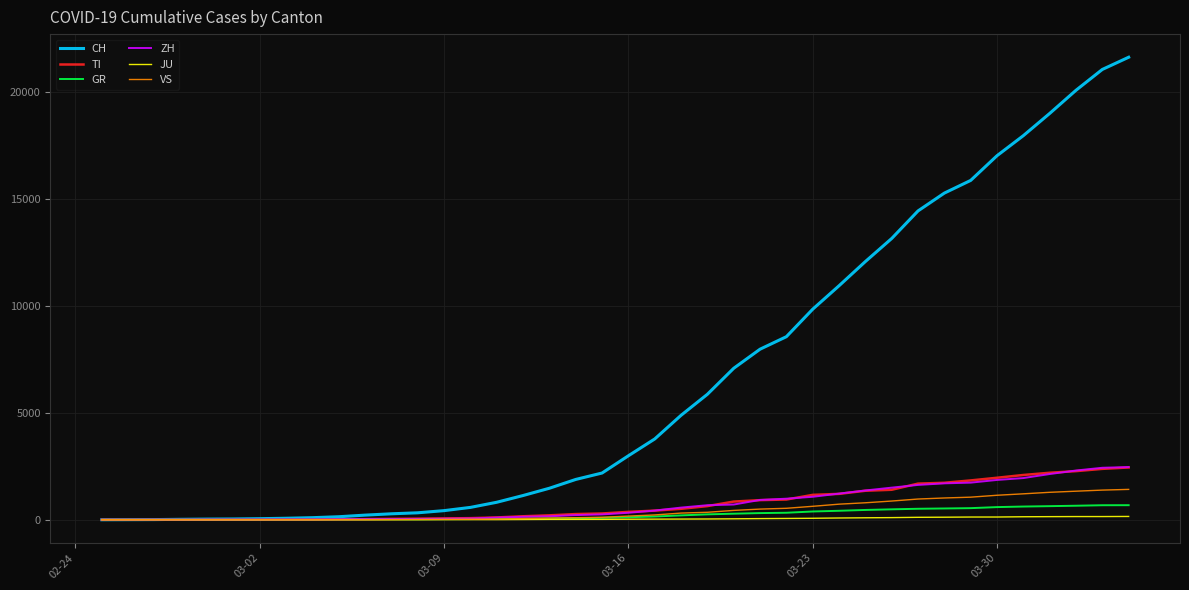

What are all the series names shown in the legend?

CH, TI, GR, ZH, JU, VS